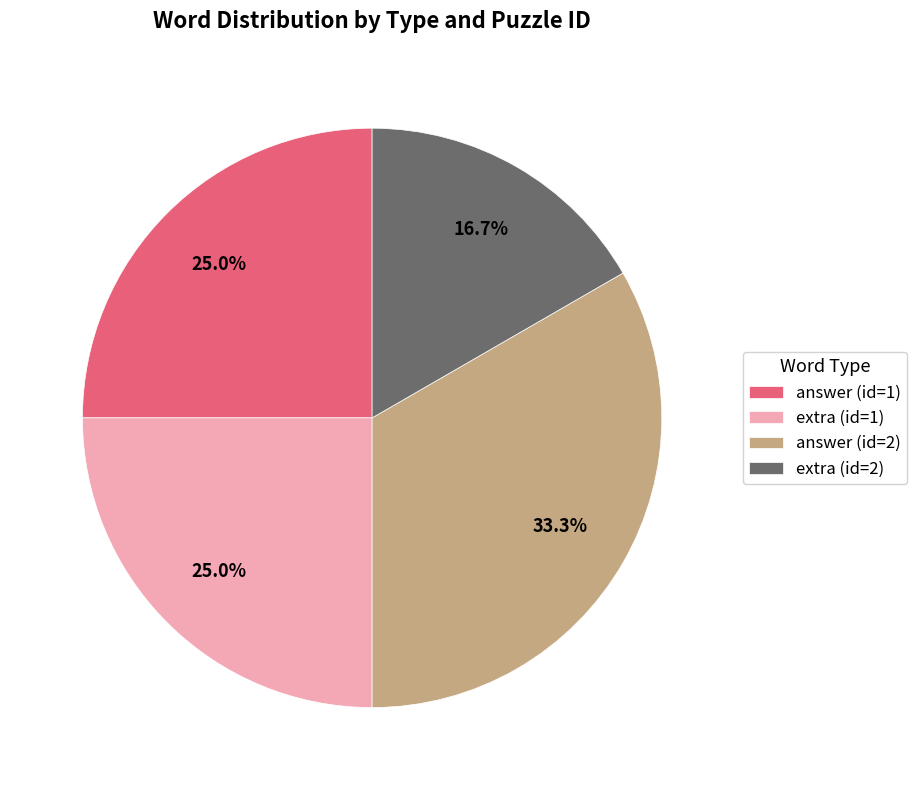

Between extra (id=2) and answer (id=1), which is larger?

answer (id=1)